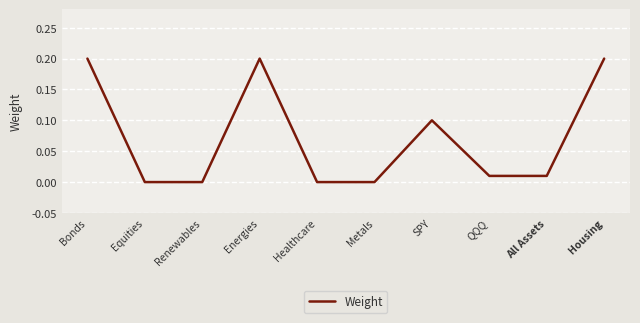

What is the greatest value displayed?

0.2